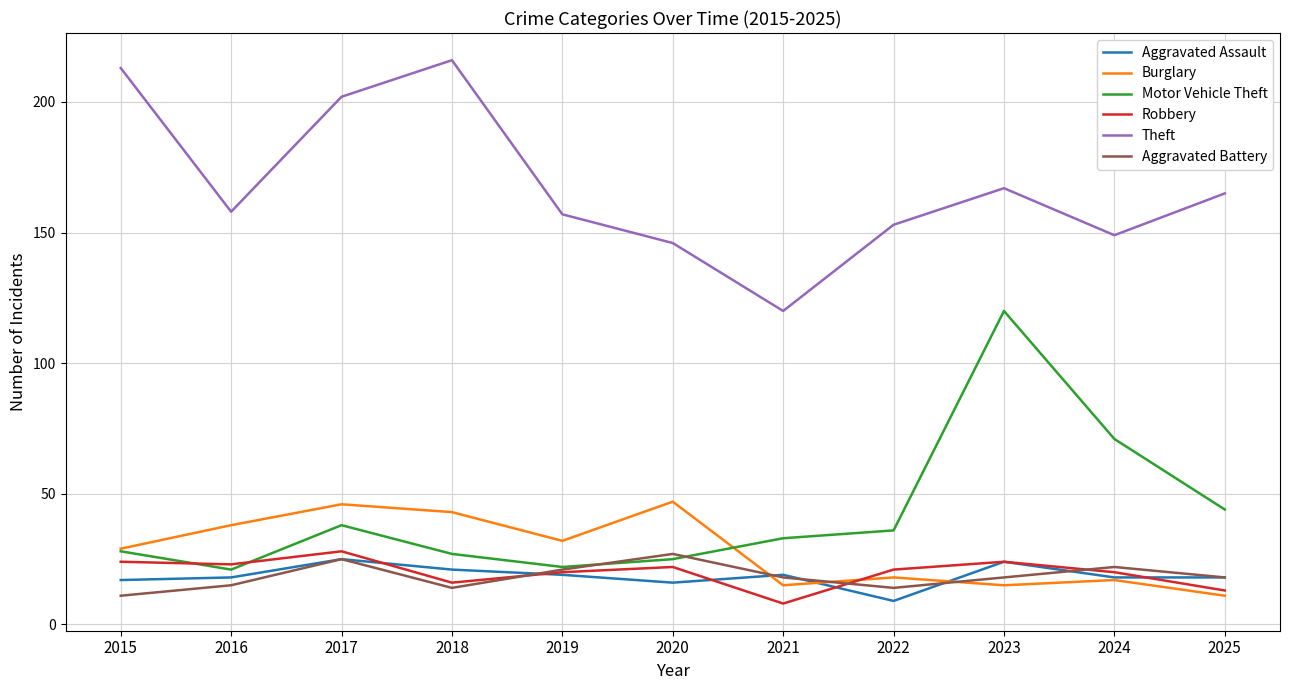

What is the approximate value of Burglary at 2015?

29